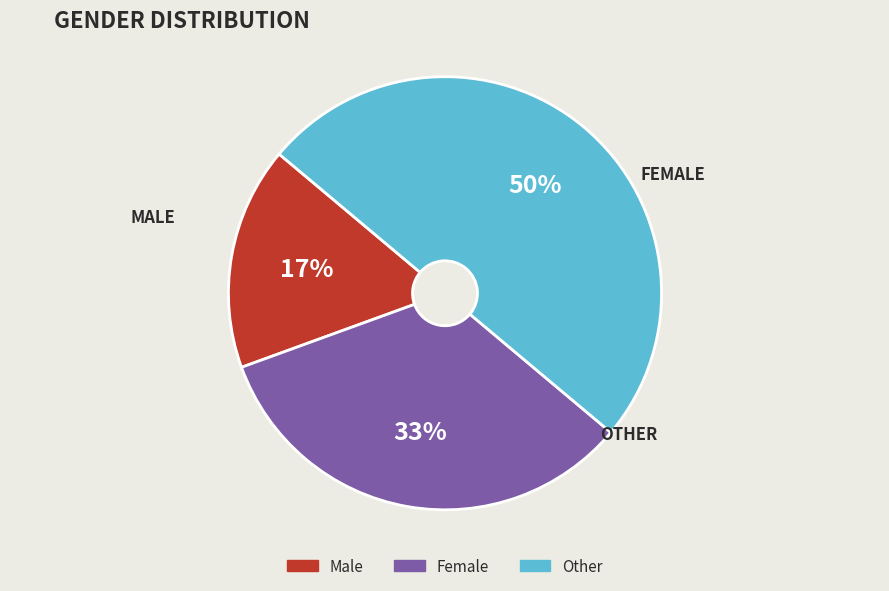

Rank the categories by value from lowest to highest.

Male, Female, Other